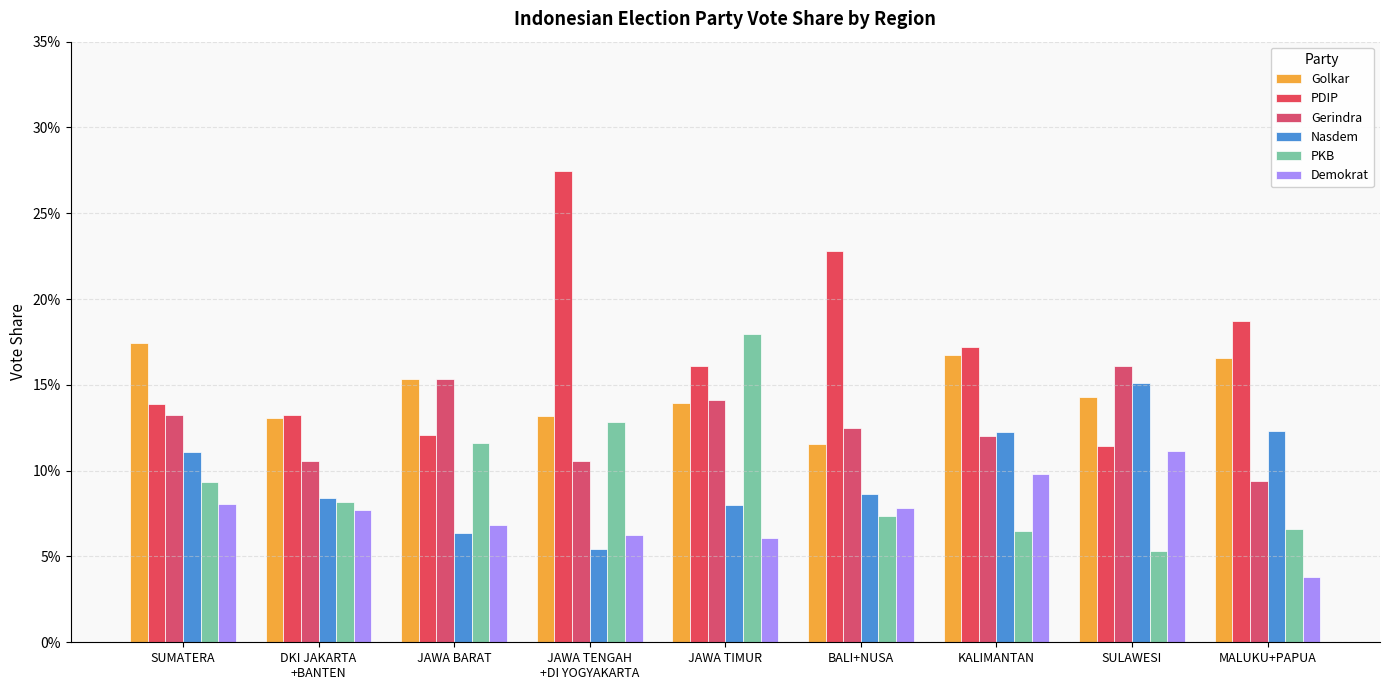

Rank the series by their maximum value, from highest to lowest.

PDIP, PKB, Golkar, Gerindra, Nasdem, Demokrat